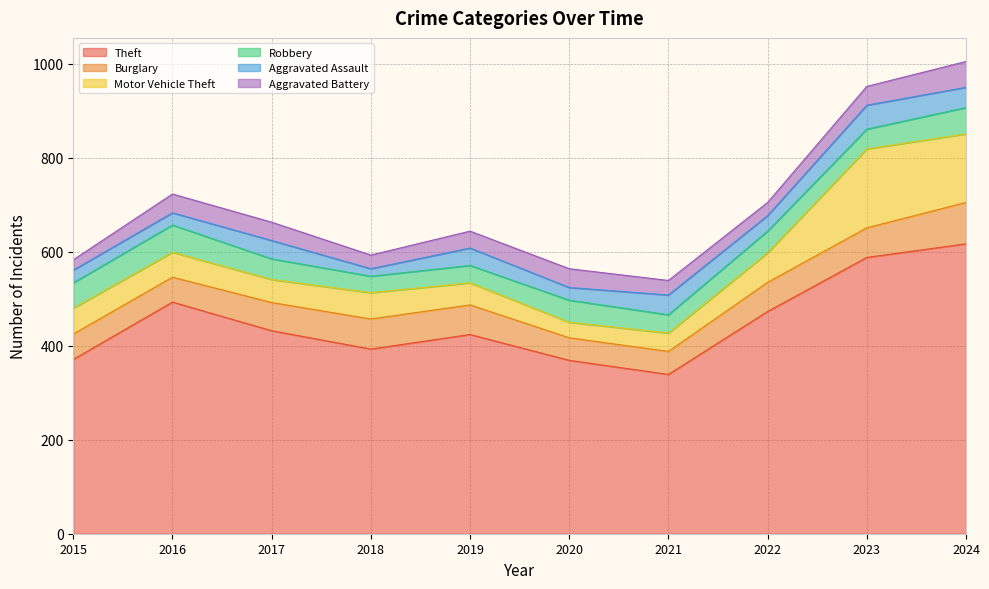

Rank the series at 2022 from lowest to highest value.

Aggravated Battery, Aggravated Assault, Robbery, Burglary, Motor Vehicle Theft, Theft